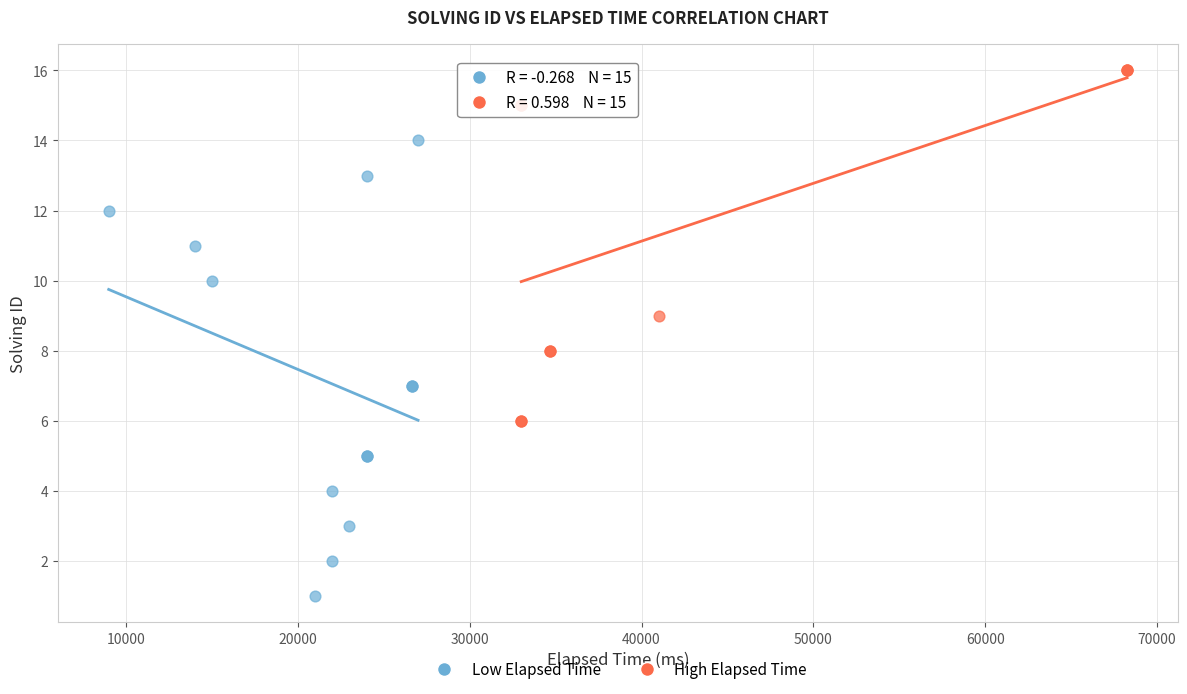

Which series contains the lowest Y value?

Low Elapsed Time